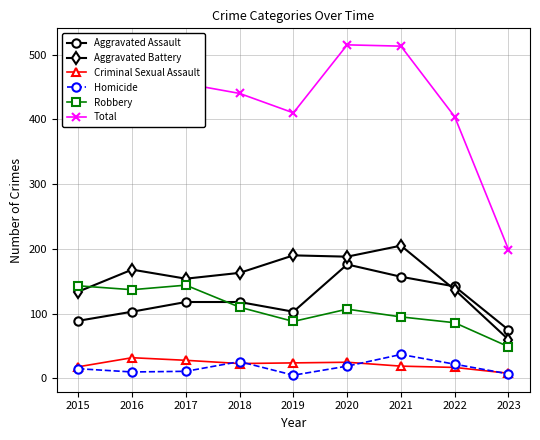

True or false: Aggravated Assault has a value of 113 at 2023.

False